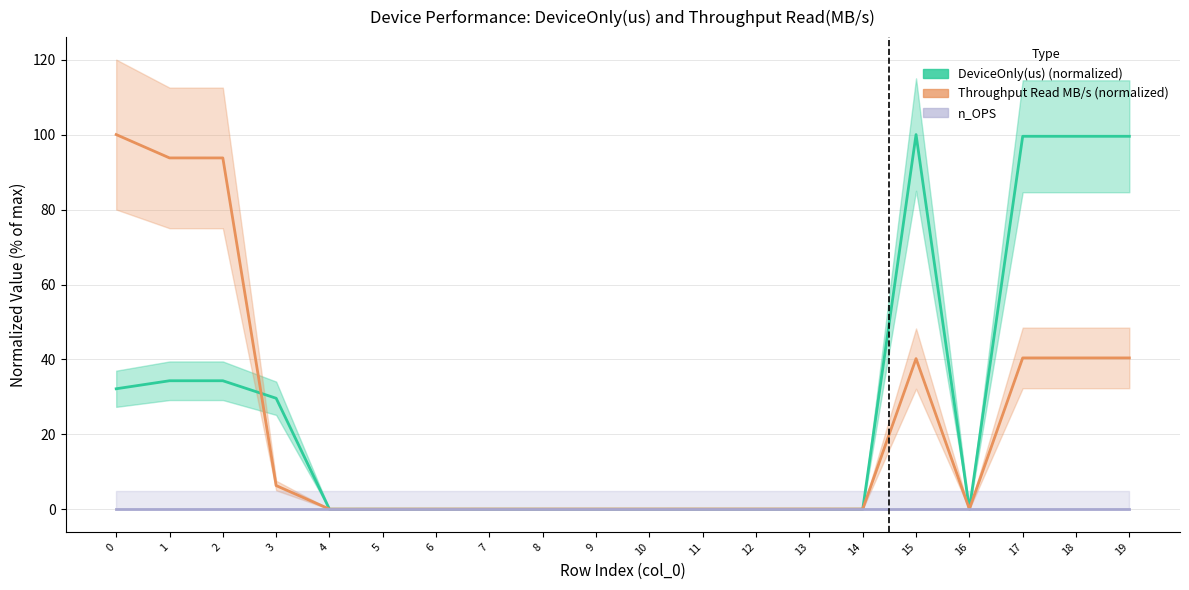

Reading right to left, transcribe all the data shown in this chart.

DeviceOnly(us) (normalized): 19=99.5	18=99.5	17=99.5	16=0.0	15=100.0	14=0.0	13=0.0	12=0.0	11=0.0	10=0.0	9=0.0	8=0.0	7=0.0	6=0.0	5=0.0	4=0.0	3=29.7	2=34.3	1=34.3	0=32.2
Throughput Read MB/s (normalized): 19=40.4	18=40.4	17=40.4	16=0.1	15=40.2	14=0.1	13=0.1	12=0.1	11=0.1	10=0.1	9=0.1	8=0.1	7=0.1	6=0.1	5=0.1	4=0.1	3=6.4	2=93.8	1=93.8	0=100.0
n_OPS: 19=0.0	18=0.0	17=0.0	16=0.0	15=0.0	14=0.0	13=0.0	12=0.0	11=0.0	10=0.0	9=0.0	8=0.0	7=0.0	6=0.0	5=0.0	4=0.0	3=0.0	2=0.0	1=0.0	0=0.0